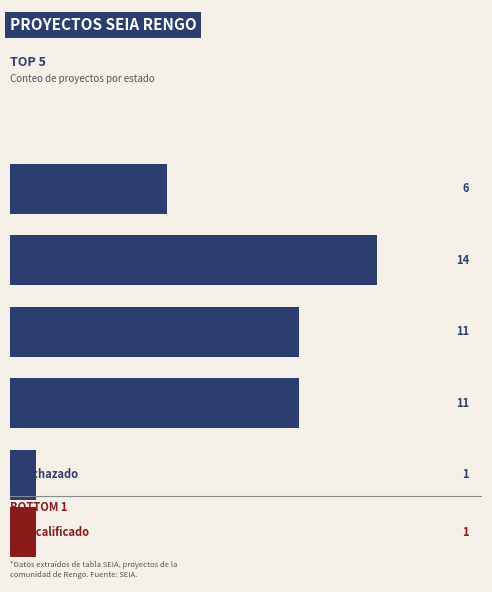

Is it true that the value at 0 is 2?

False